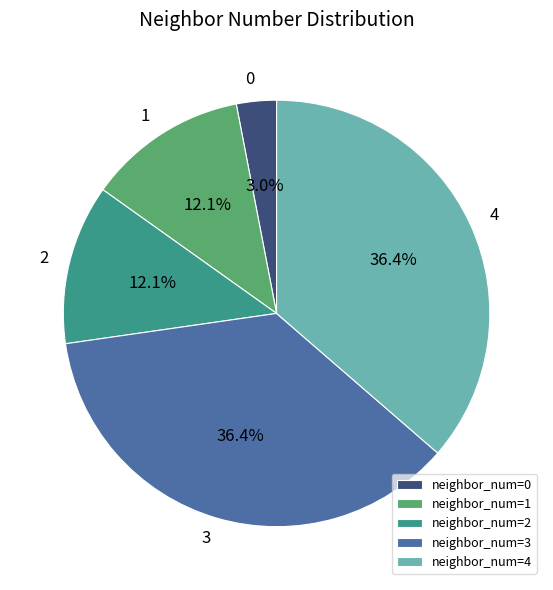

What portion of the pie excludes neighbor_num=4?

63.6%